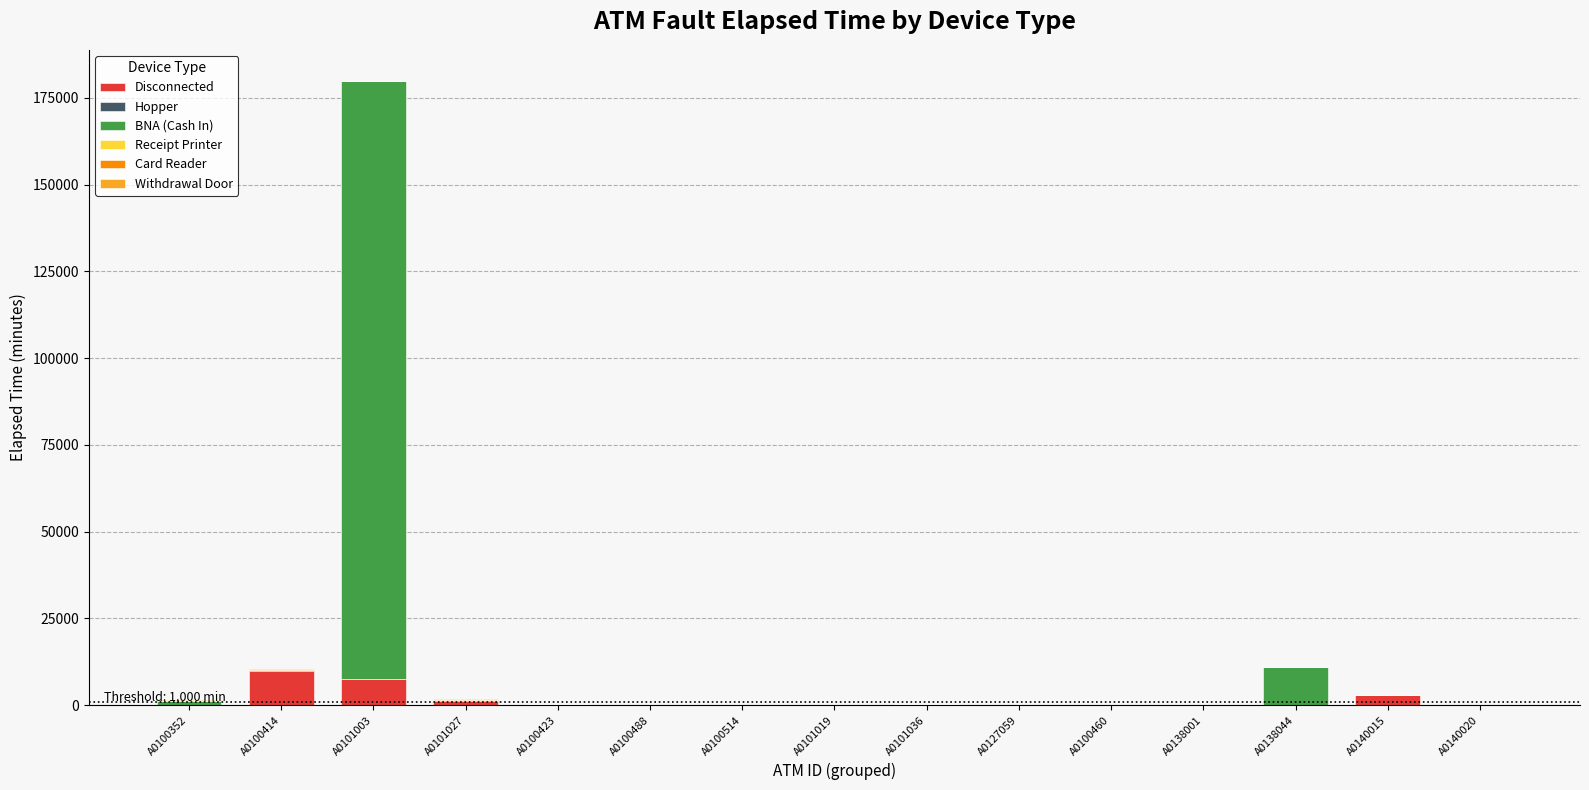

At which category is the sum across all series the highest?

A0101003